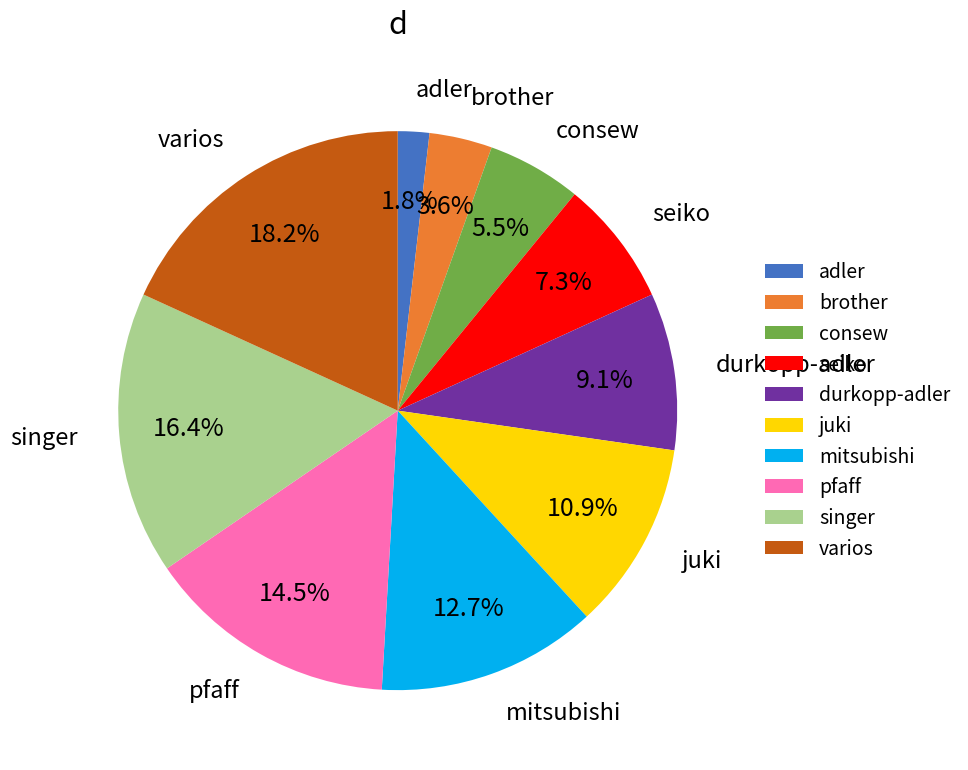

To the nearest percent, what is the difference between the singer and varios slice percentages?

2%